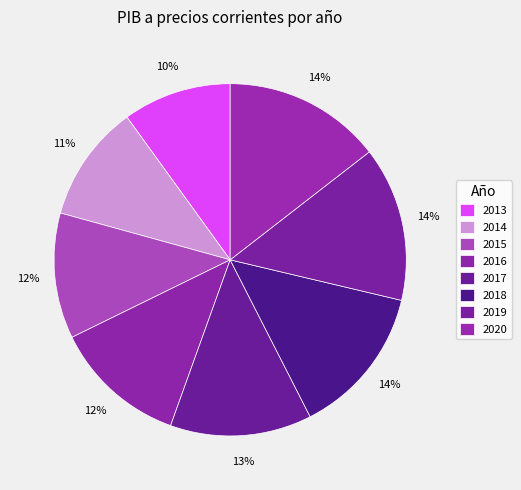

To the nearest percent, what is the combined percentage of 2016 and 2018?

26%